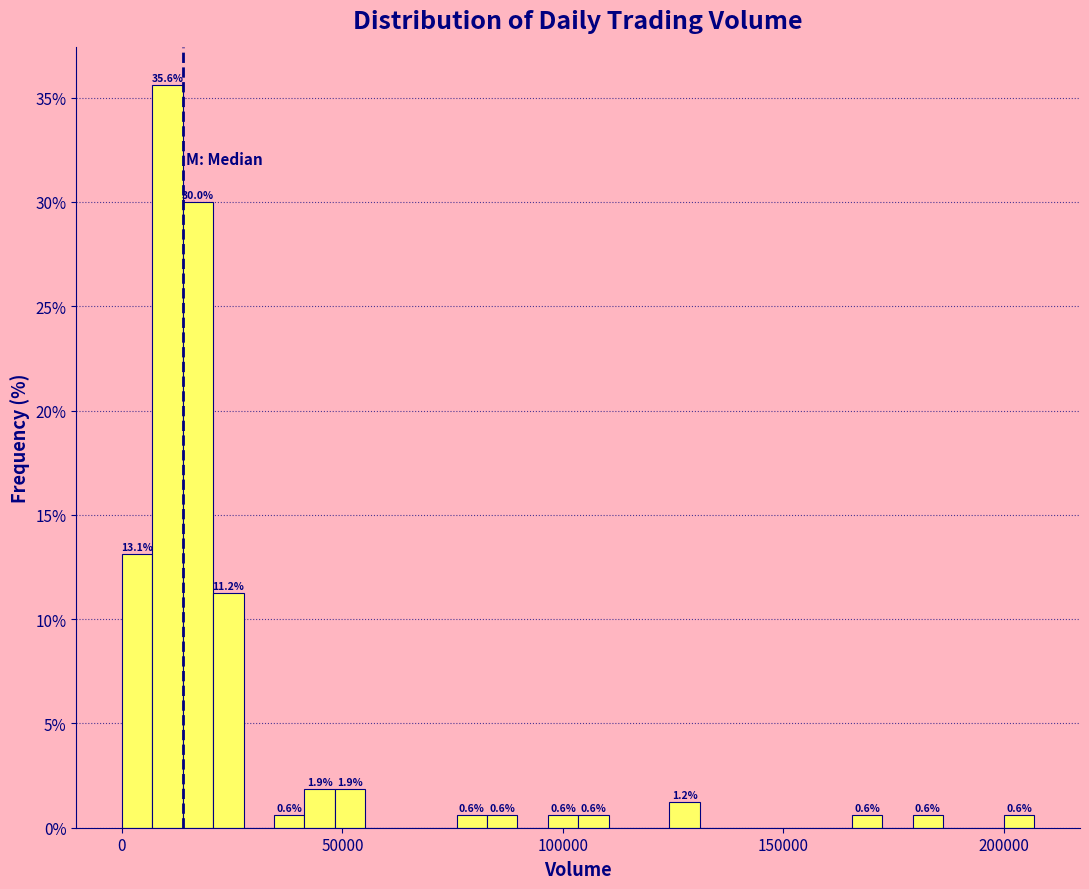

Read against the x-axis, roughly where is the centre of the tallest bar?

10000